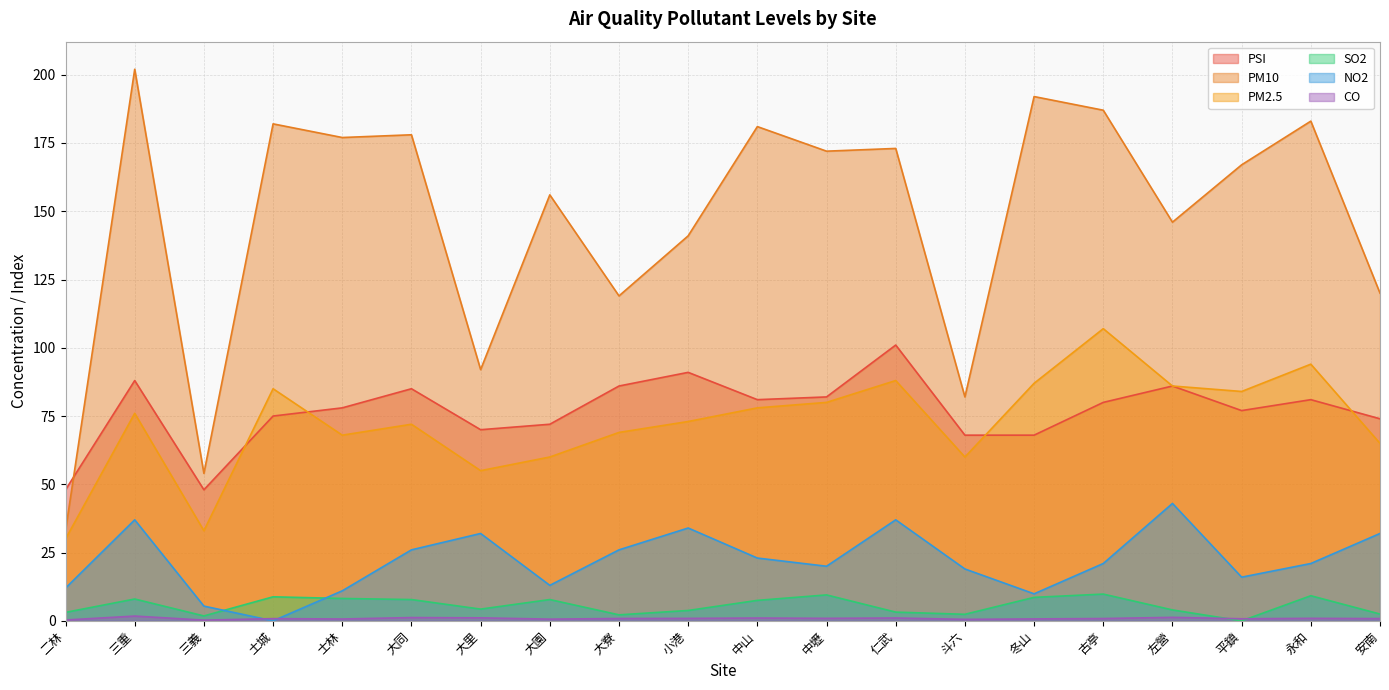

What position from the right is 大寮?

12